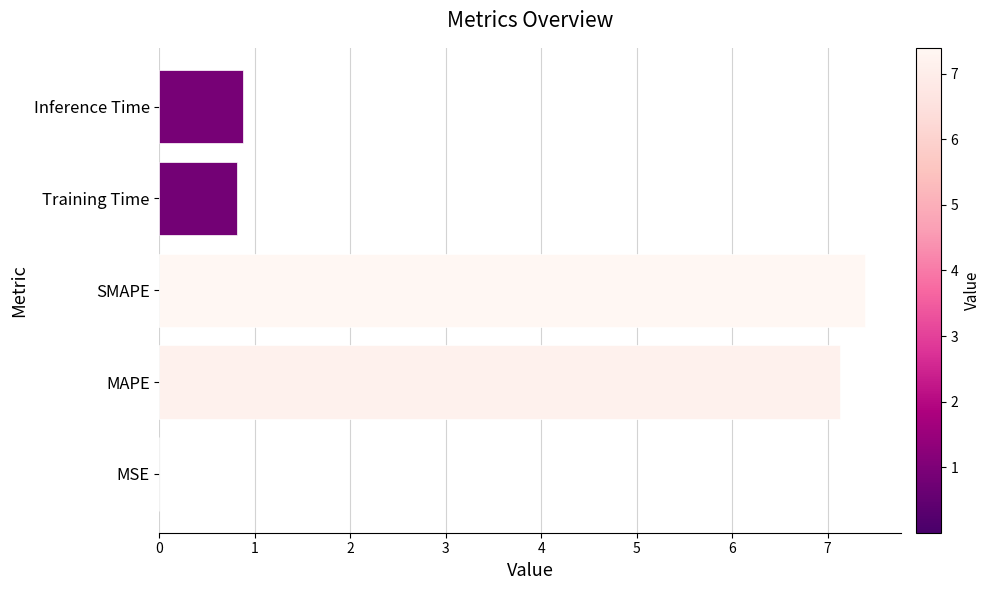

What value does the data have at Training Time?

0.8